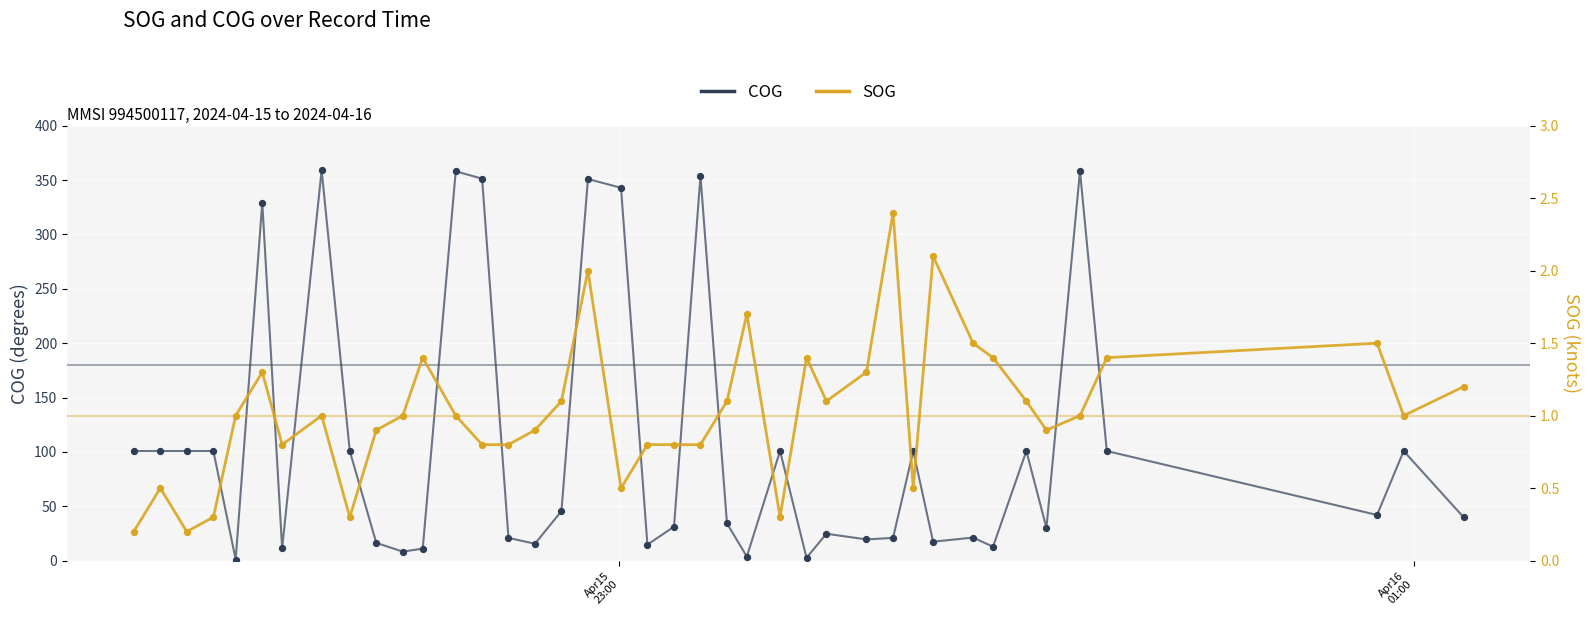

Which series has the largest Y range (max minus min)?

COG